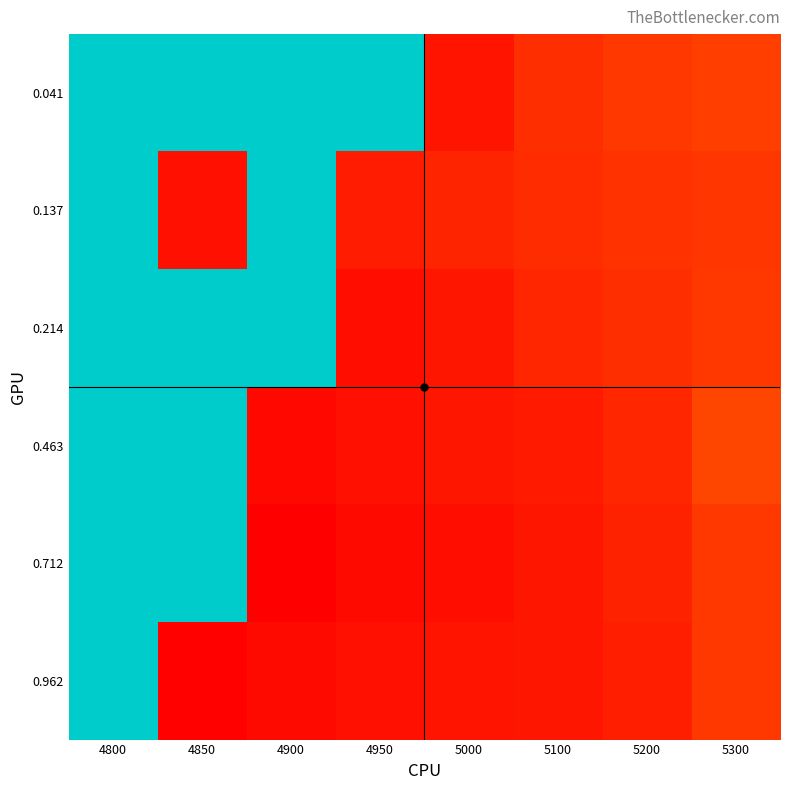

At how many categories does at least one series exceed 0?

8